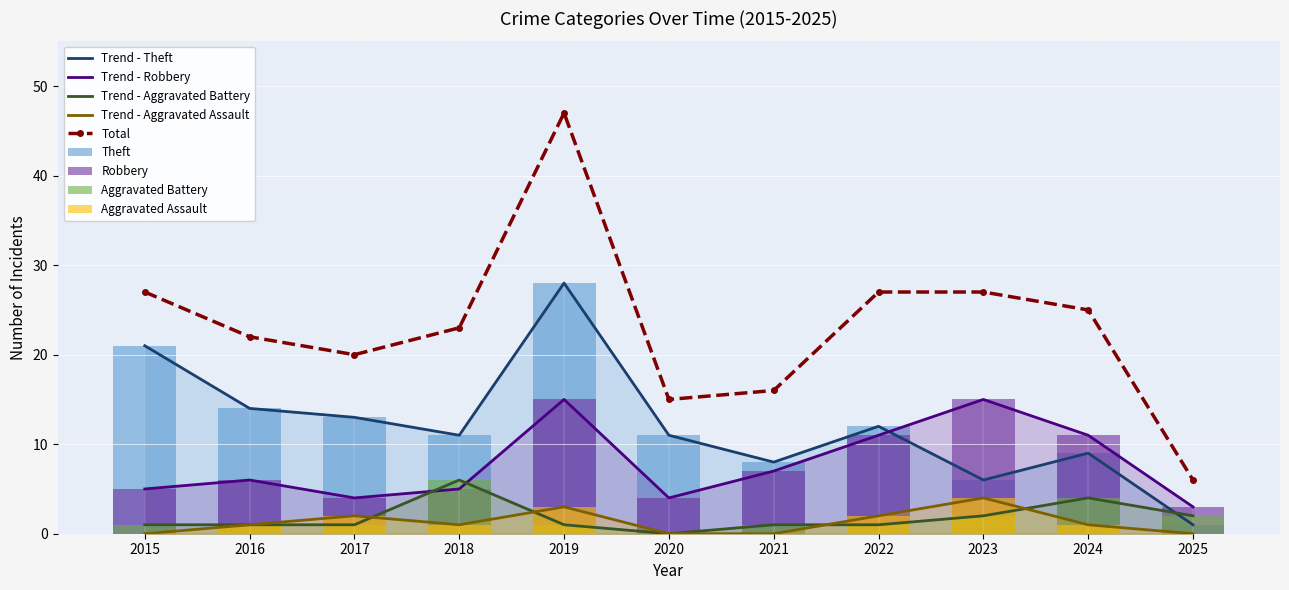

What is the maximum value shown in the chart?

47